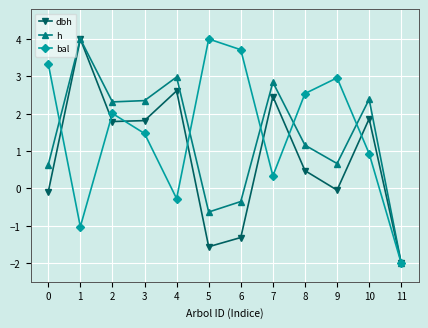

How many values in the h series exceed 2?

6